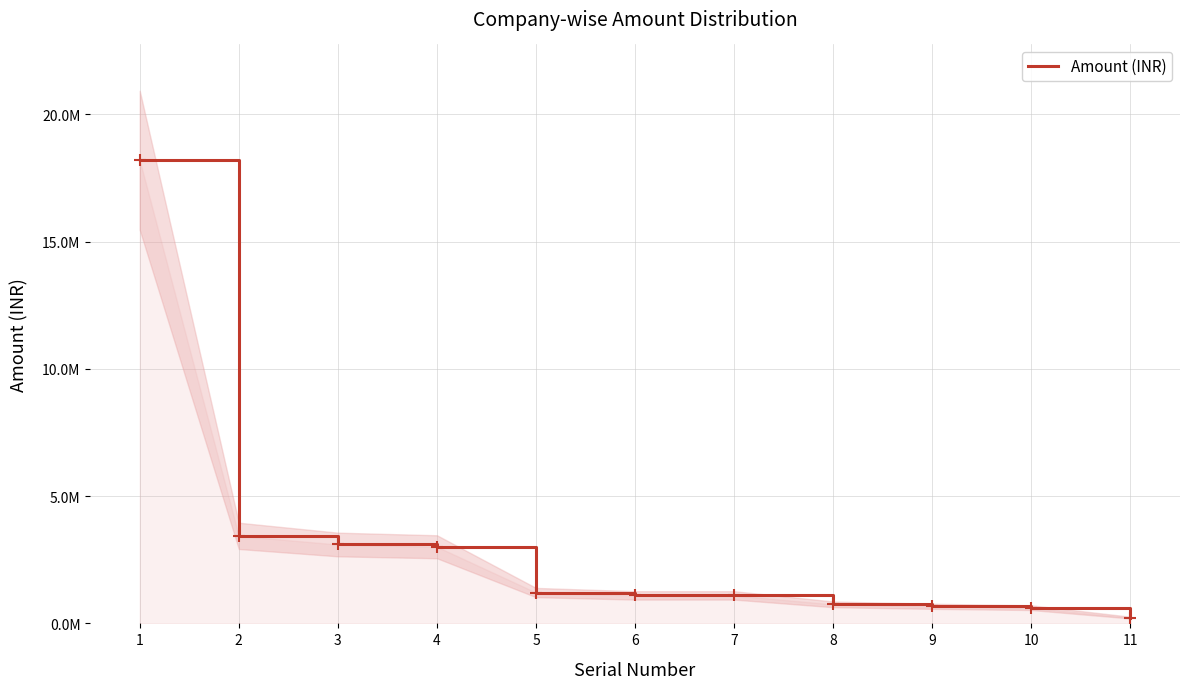

What is the average value?

3038776.4